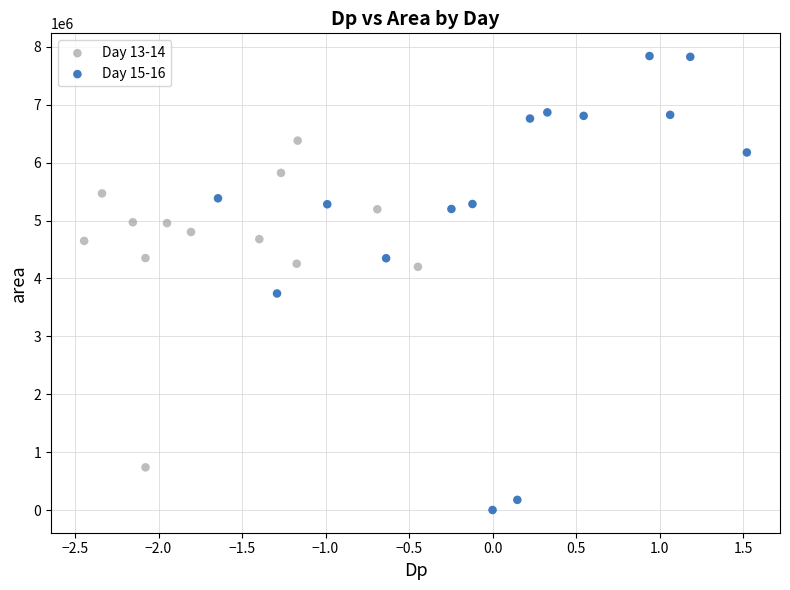

Which series has the largest Y range (max minus min)?

Day 15-16